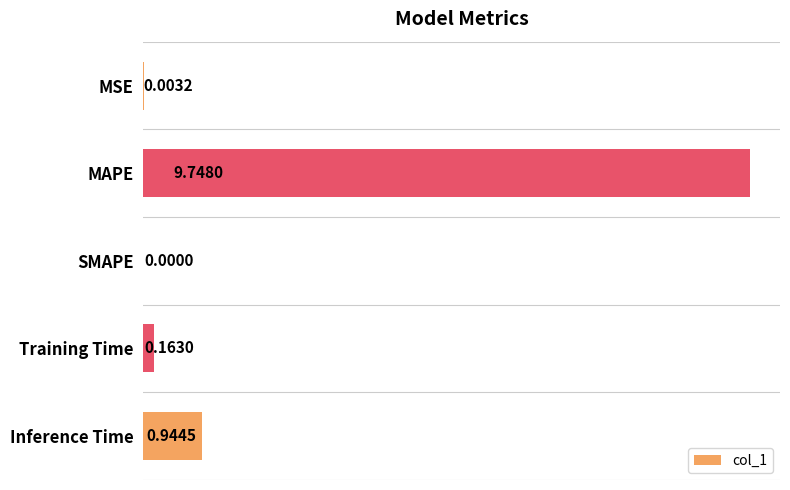

What is the sum of all values?

10.9